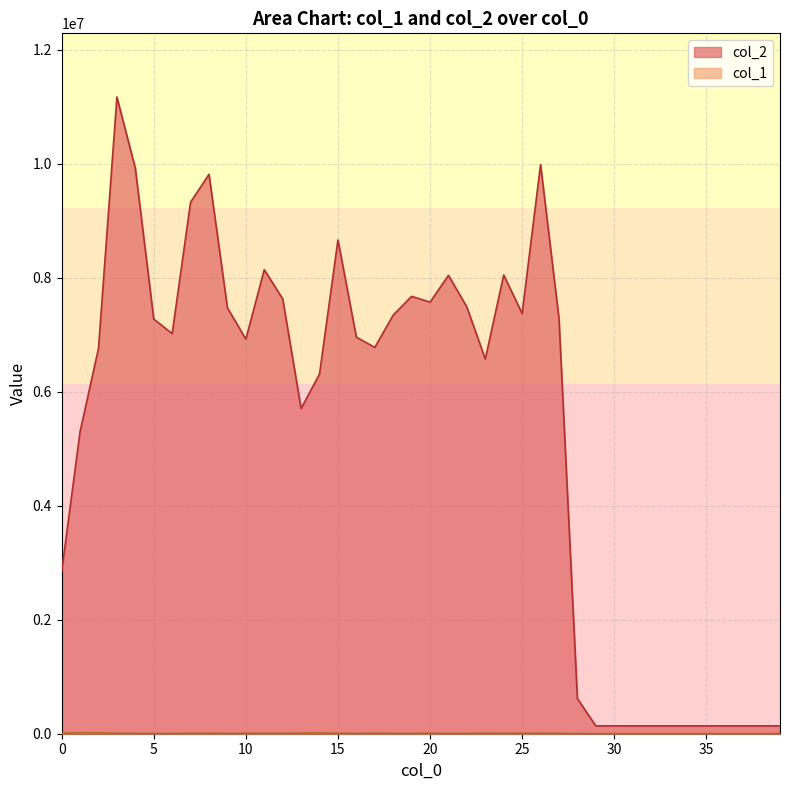

True or false: col_1 and col_2 intersect in this chart.

False